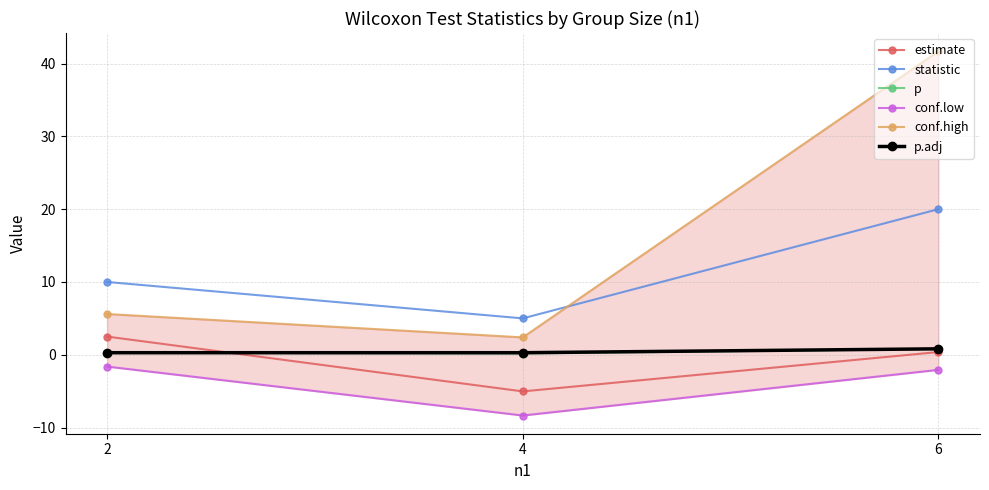

Which series has the largest total across all categories?

conf.high